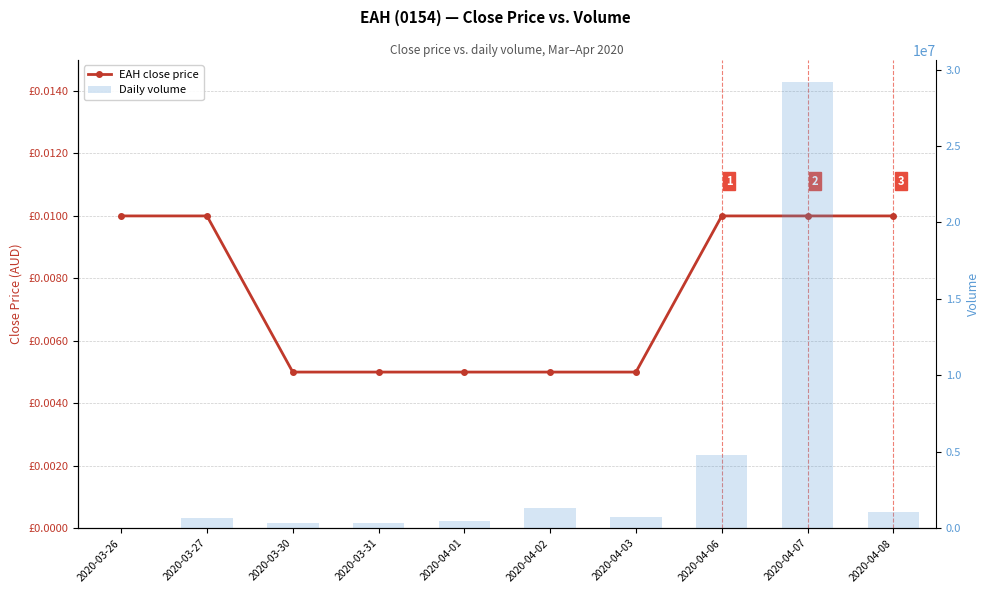

Count the close values in the range 0 to 1.

10